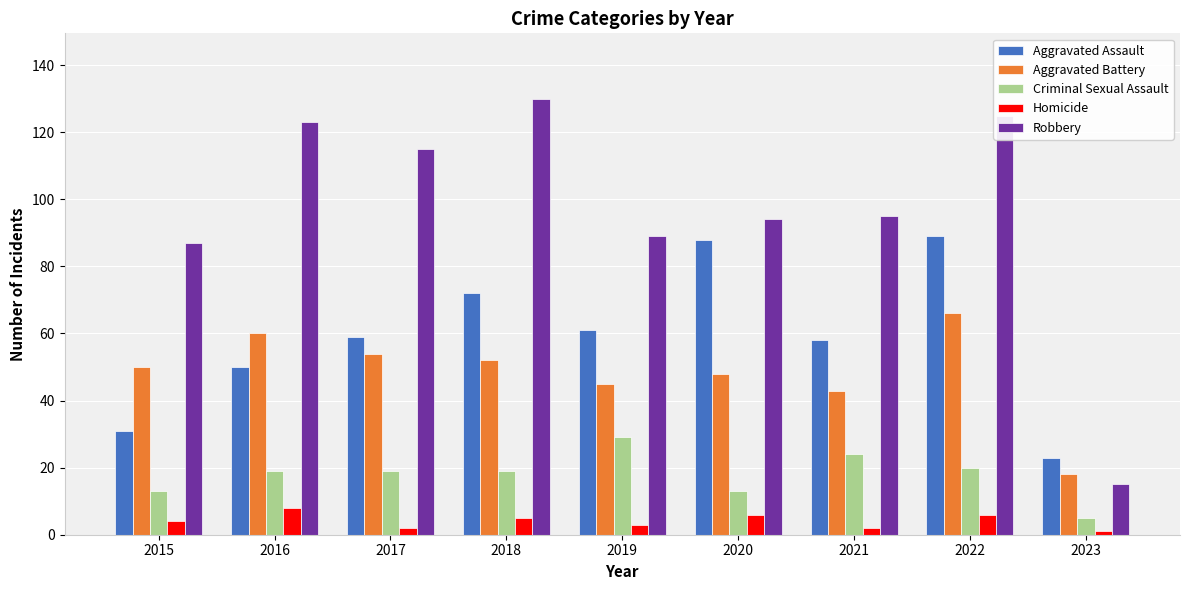

At which category is the sum across all series the highest?

2022